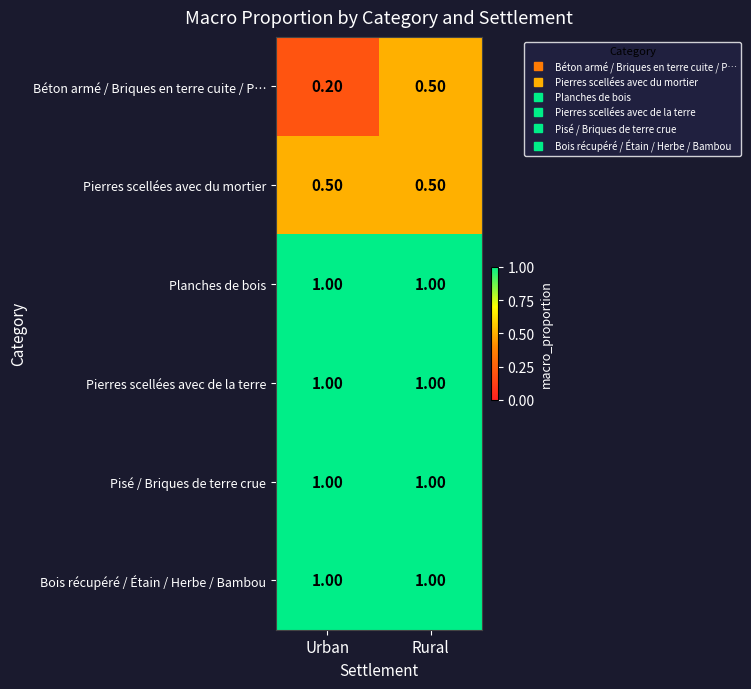

Which series has the largest range (max minus min)?

Béton armé / Briques en terre cuite / P…